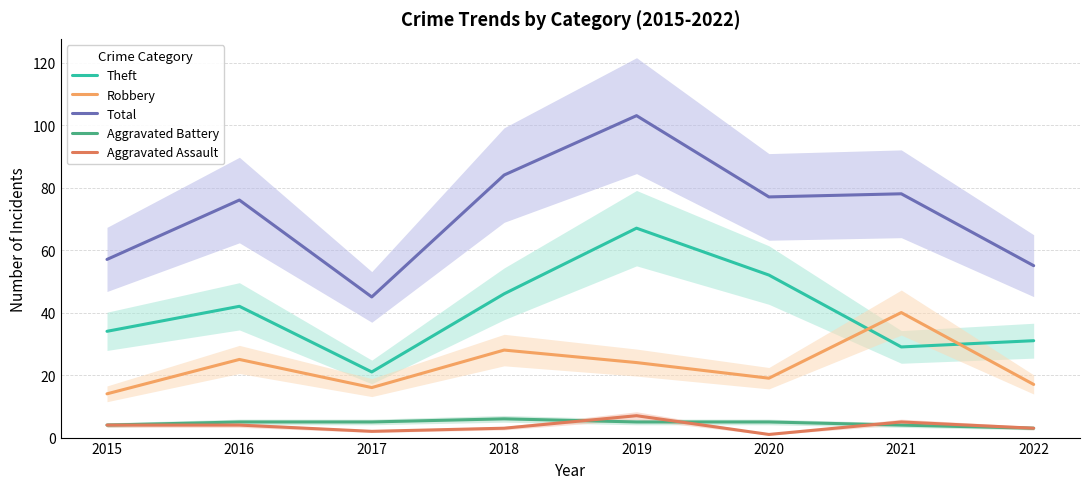

What is the difference between the Aggravated Battery values at 2016 and 2021?

1